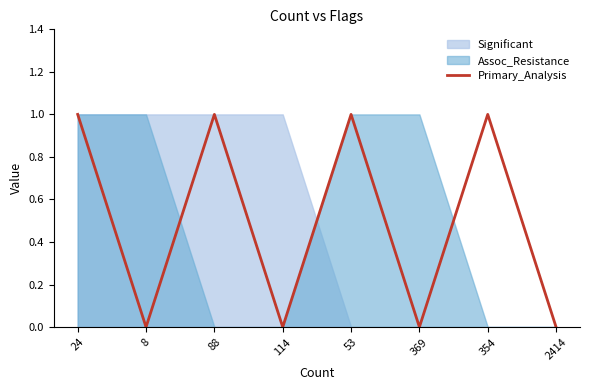

How many lines are shown in the chart?

1